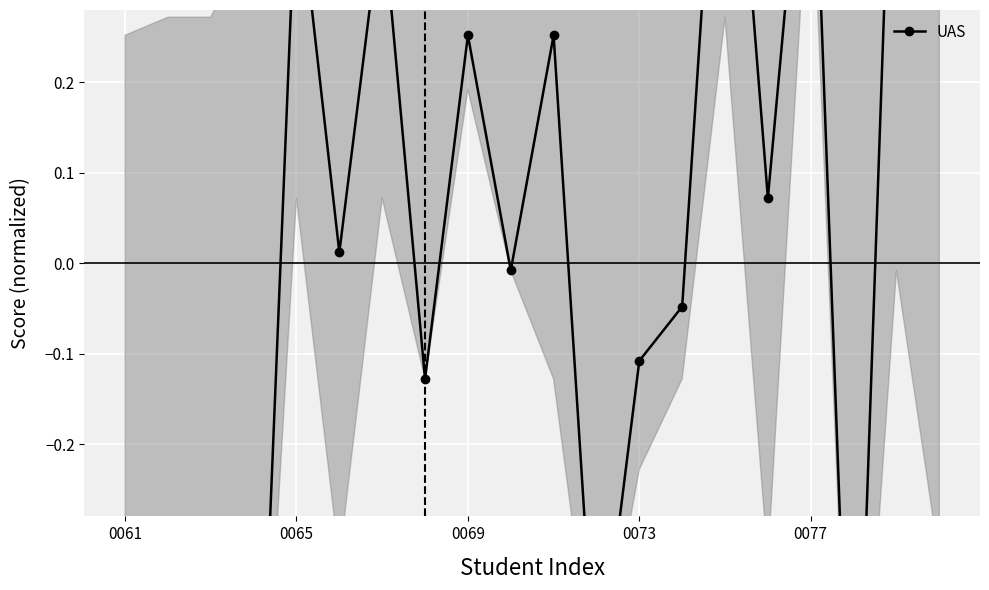

What is the value of the 15th point from the left?

0.7